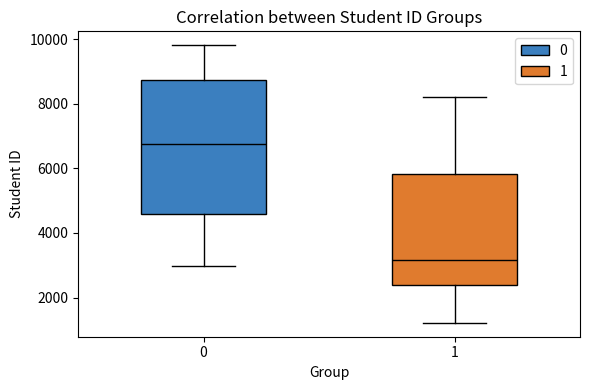

Reading left to right, transcribe this box plot: for each box, give where its median line is, the range the box spans, and where its two whiskers end, as read against the y-axis. The values are not printed on the chart, so give them approximately, as read against the axis.

0: median 6800, box 4600 to 8800, whiskers 3000 to 9800
1: median 3200, box 2400 to 5800, whiskers 1200 to 8200